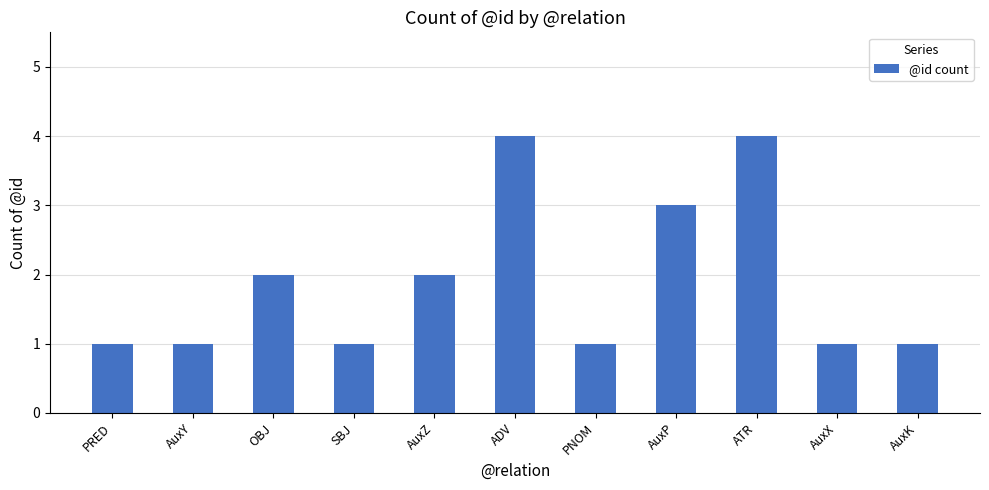

Reading left to right, list all the values displayed in this chart.

PRED=1	AuxY=1	OBJ=2	SBJ=1	AuxZ=2	ADV=4	PNOM=1	AuxP=3	ATR=4	AuxX=1	AuxK=1